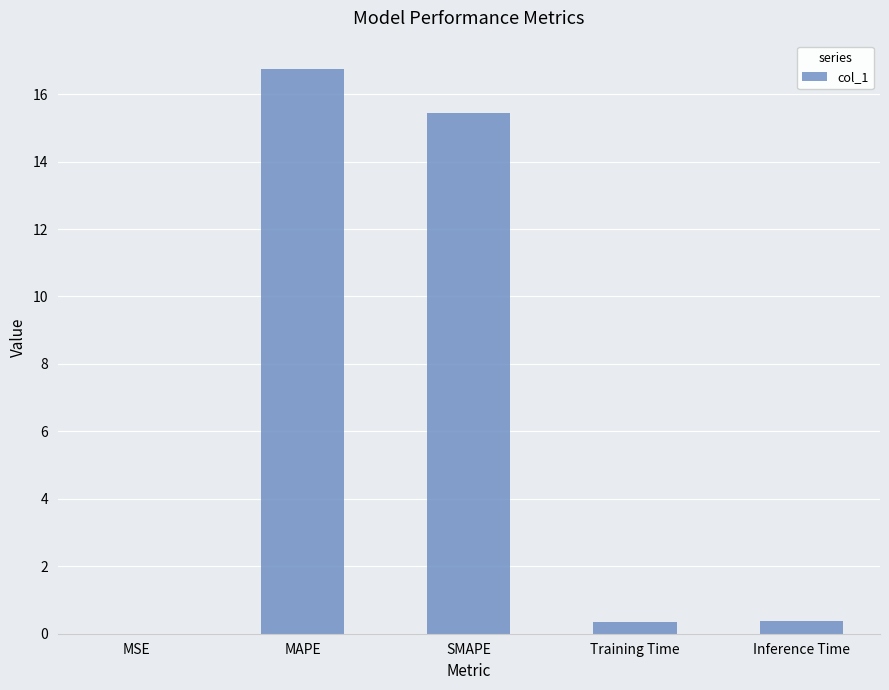

What is the average value?

6.6